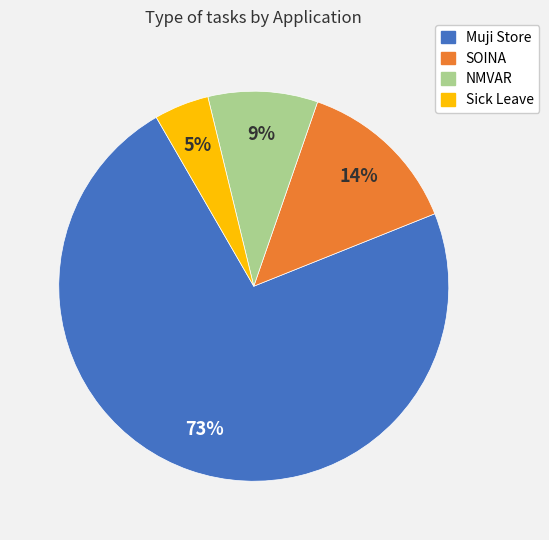

True or false: Muji Store accounts for 78% of the total.

False